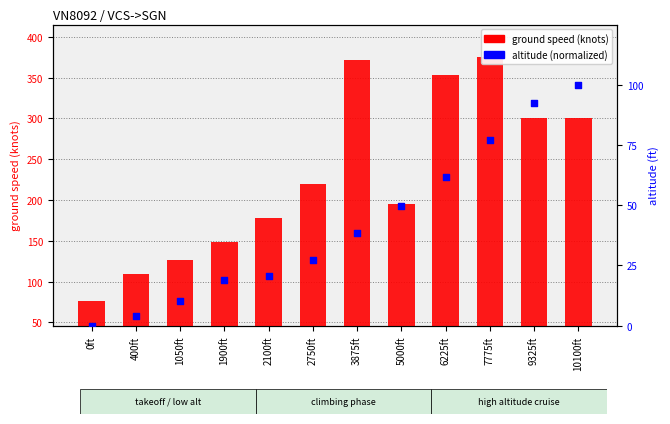

Which series has the largest Y range (max minus min)?

ground_speed